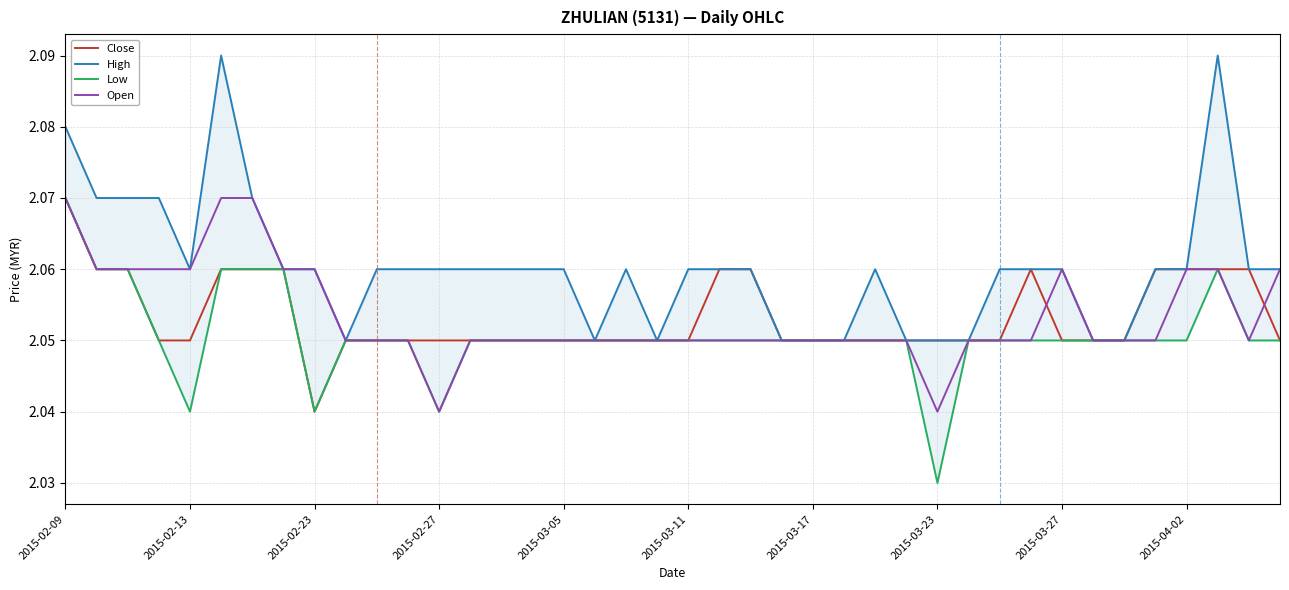

Is it true that Open equals 3.5 at 2015-03-27?

False